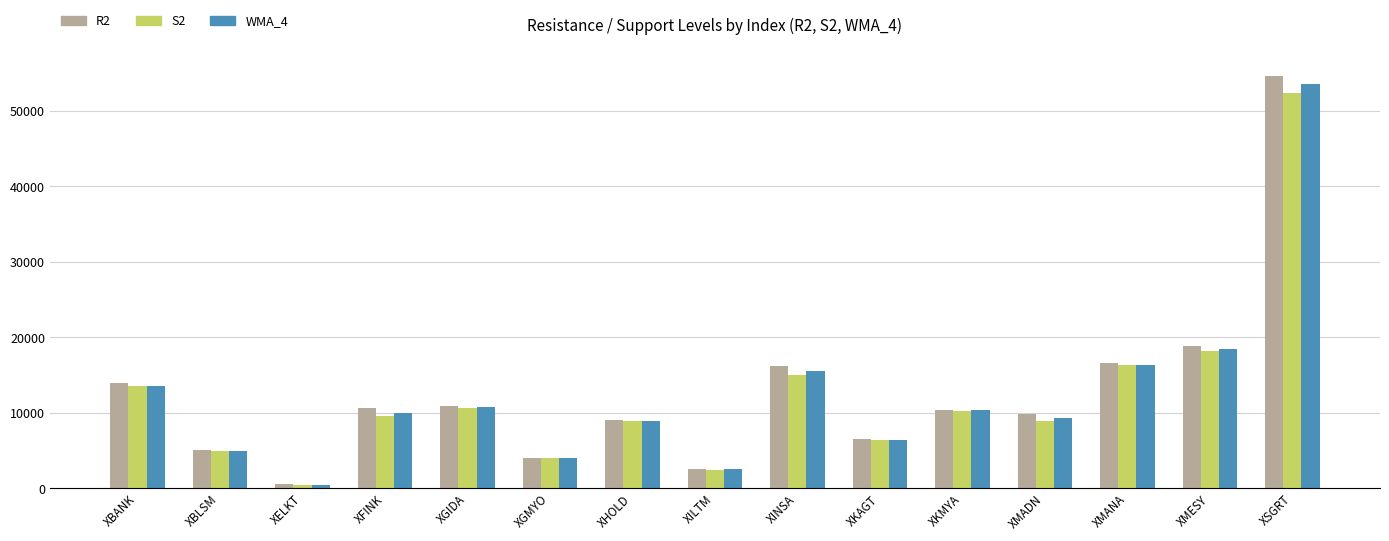

What is the difference between the second highest and minimum values in the S2 series?

17683.6